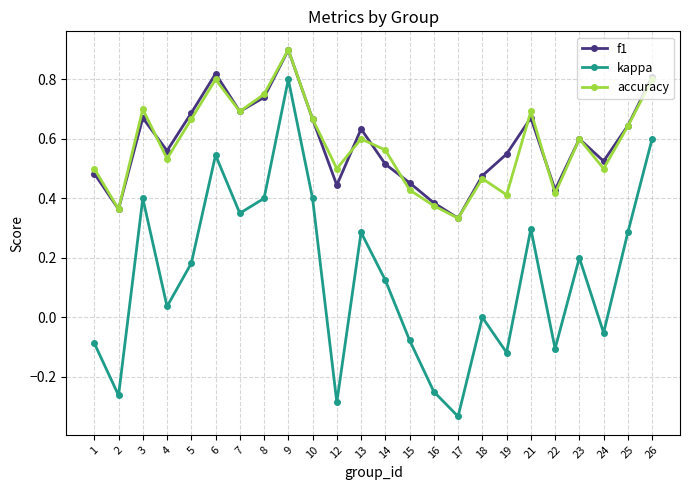

The value of f1 at 2 is 0.4. True or false?

True